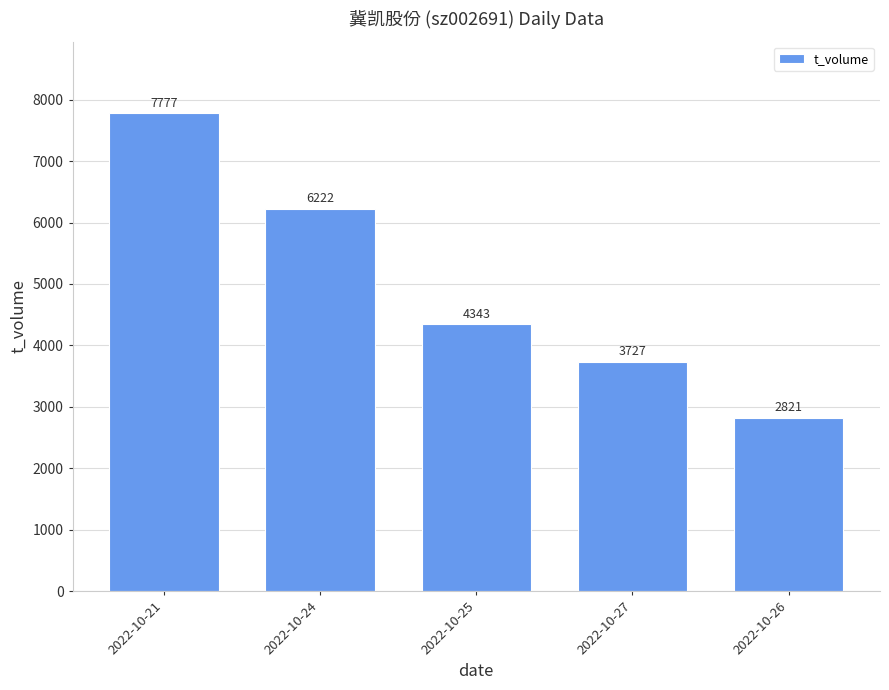

What is the approximate value at 2022-10-26, to the nearest 10?

2820